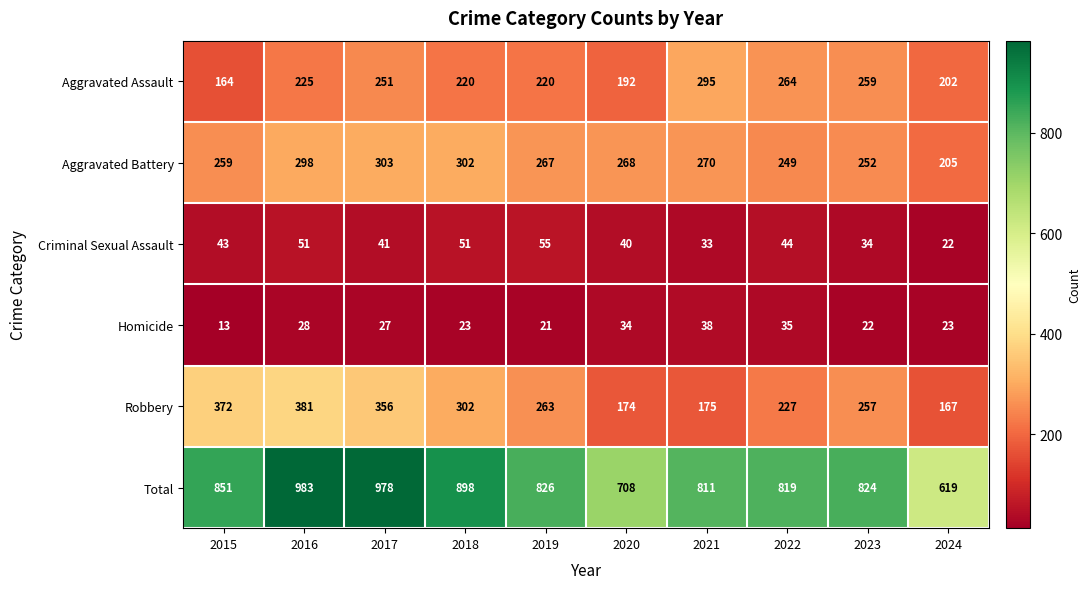

Where does the Total series first go above 826?

2015